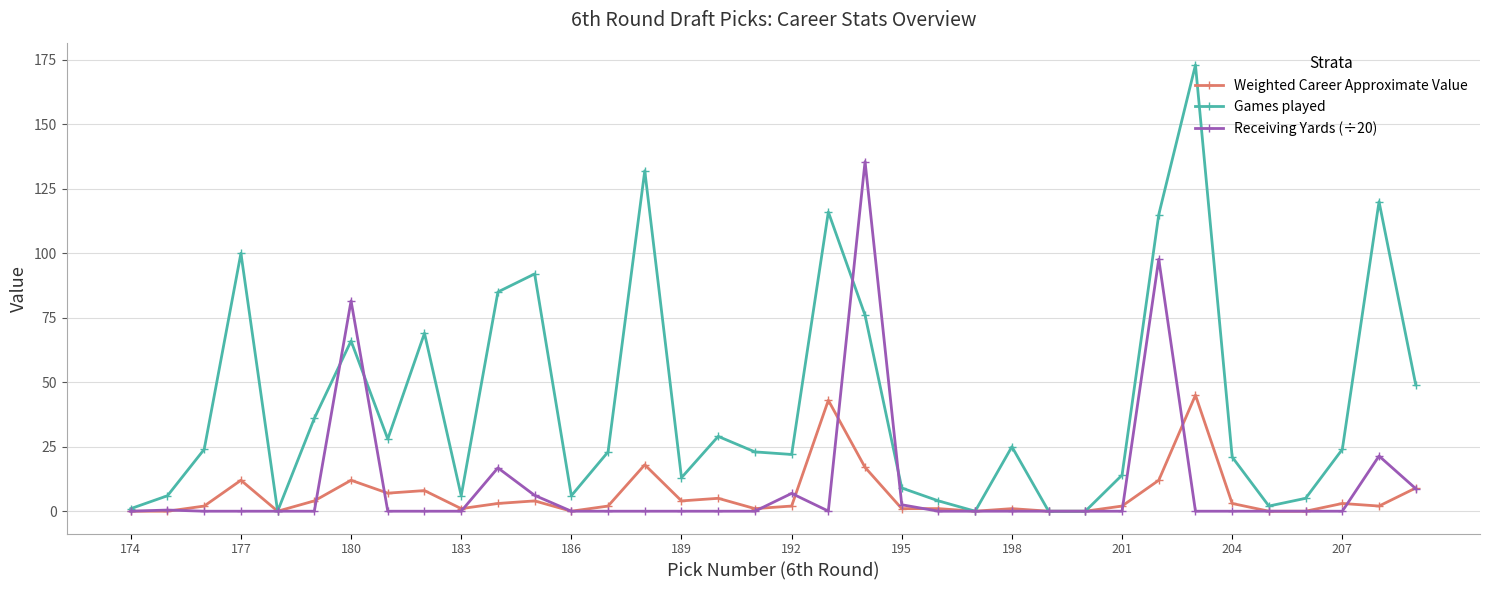

True or false: Weighted Career Approximate Value has more than 2 points higher than both neighbors.

True